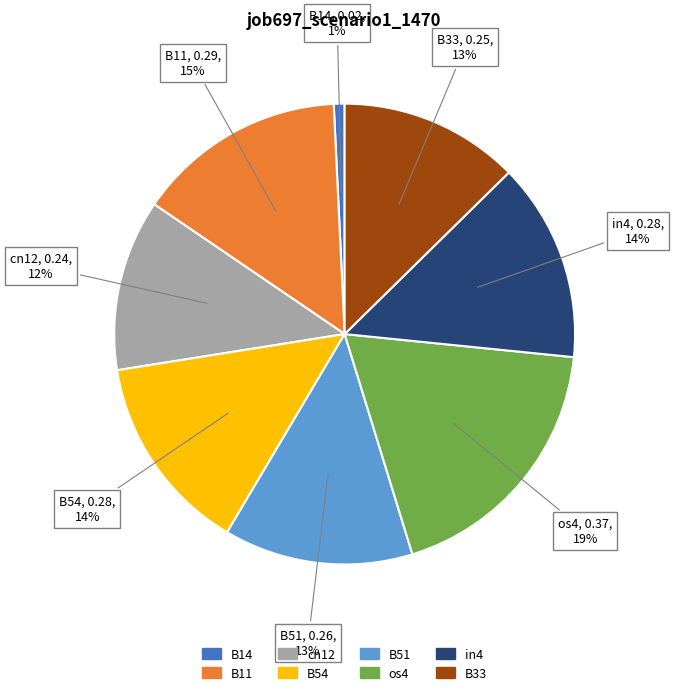

Which slice is the smallest?

B14